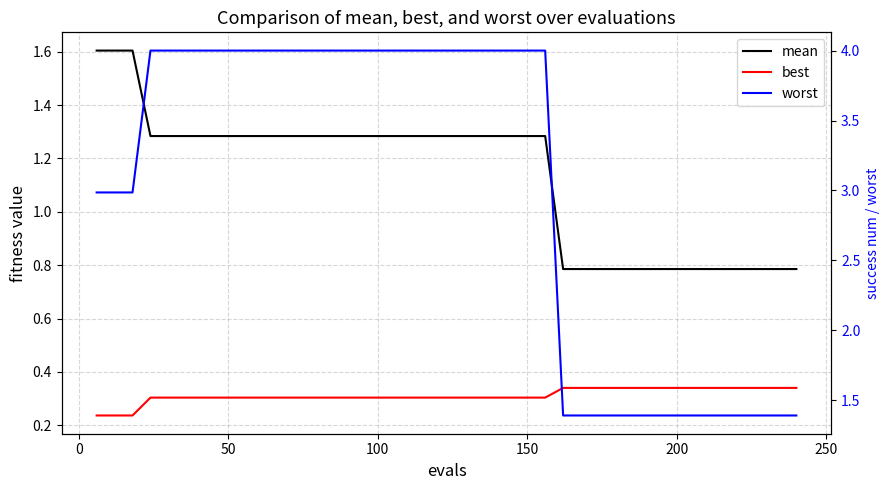

What are all the series names shown in the legend?

mean, best, worst